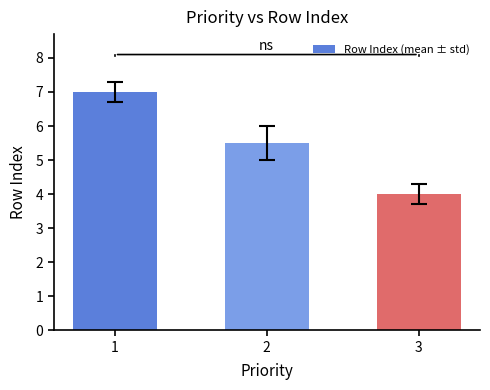

How many data points are less than 5?

1